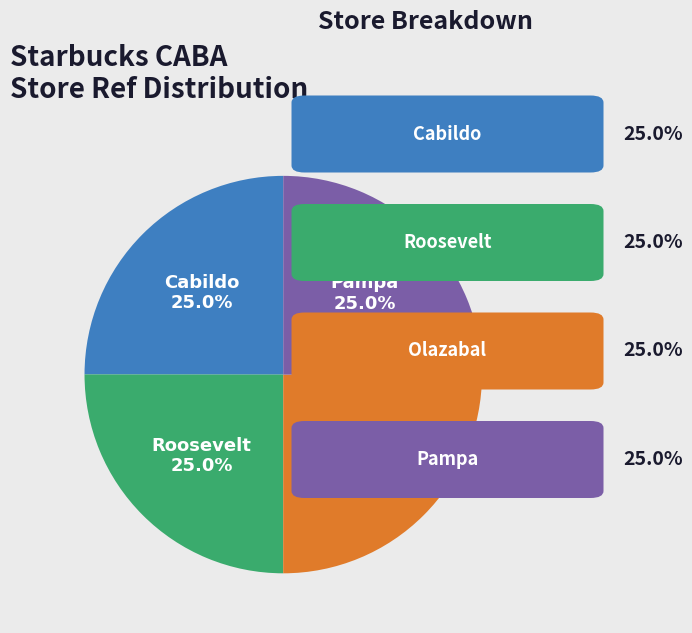

To the nearest percent, what is the average slice percentage?

25%